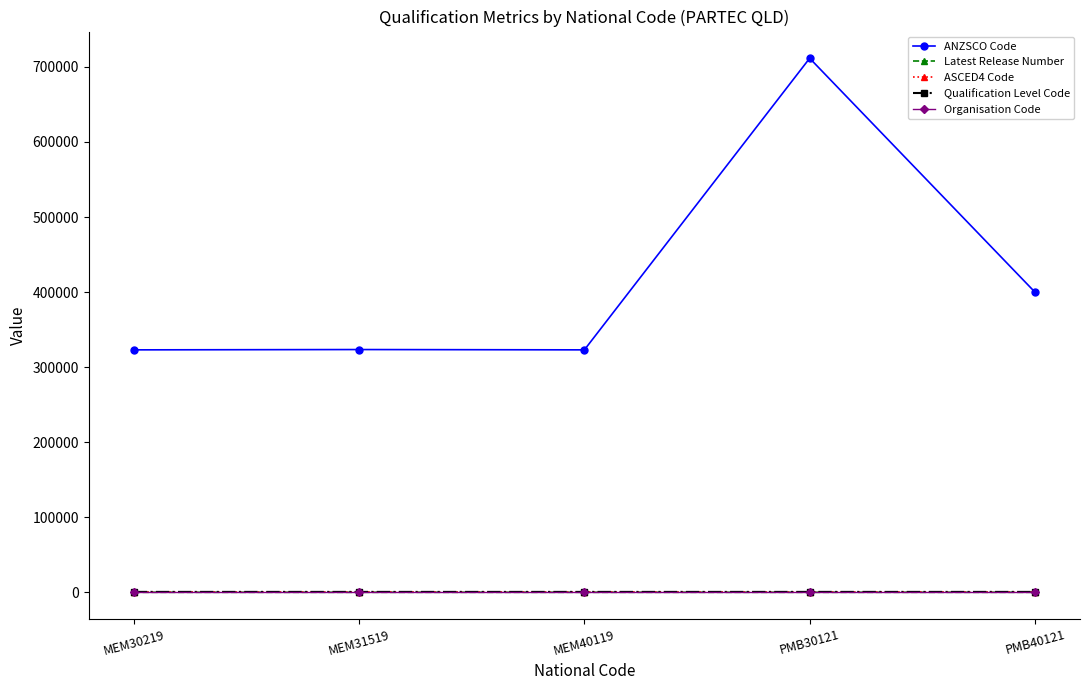

True or false: Organisation Code and ANZSCO Code intersect in this chart.

False